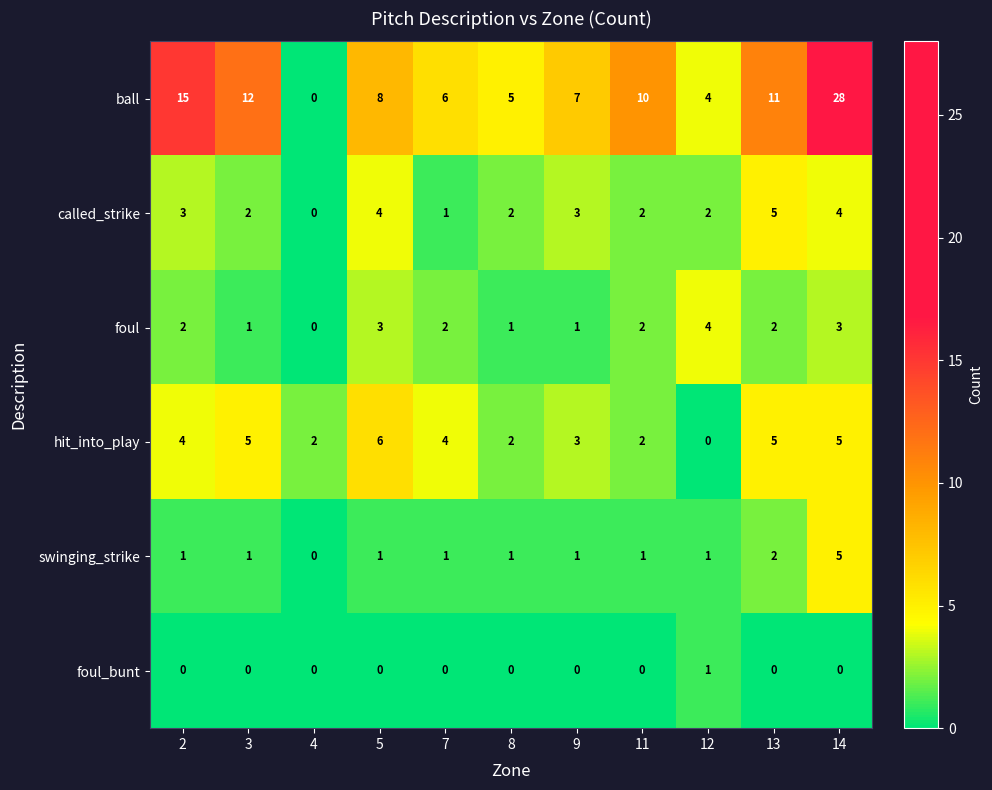

The value of ball at 4 is 0. True or false?

True